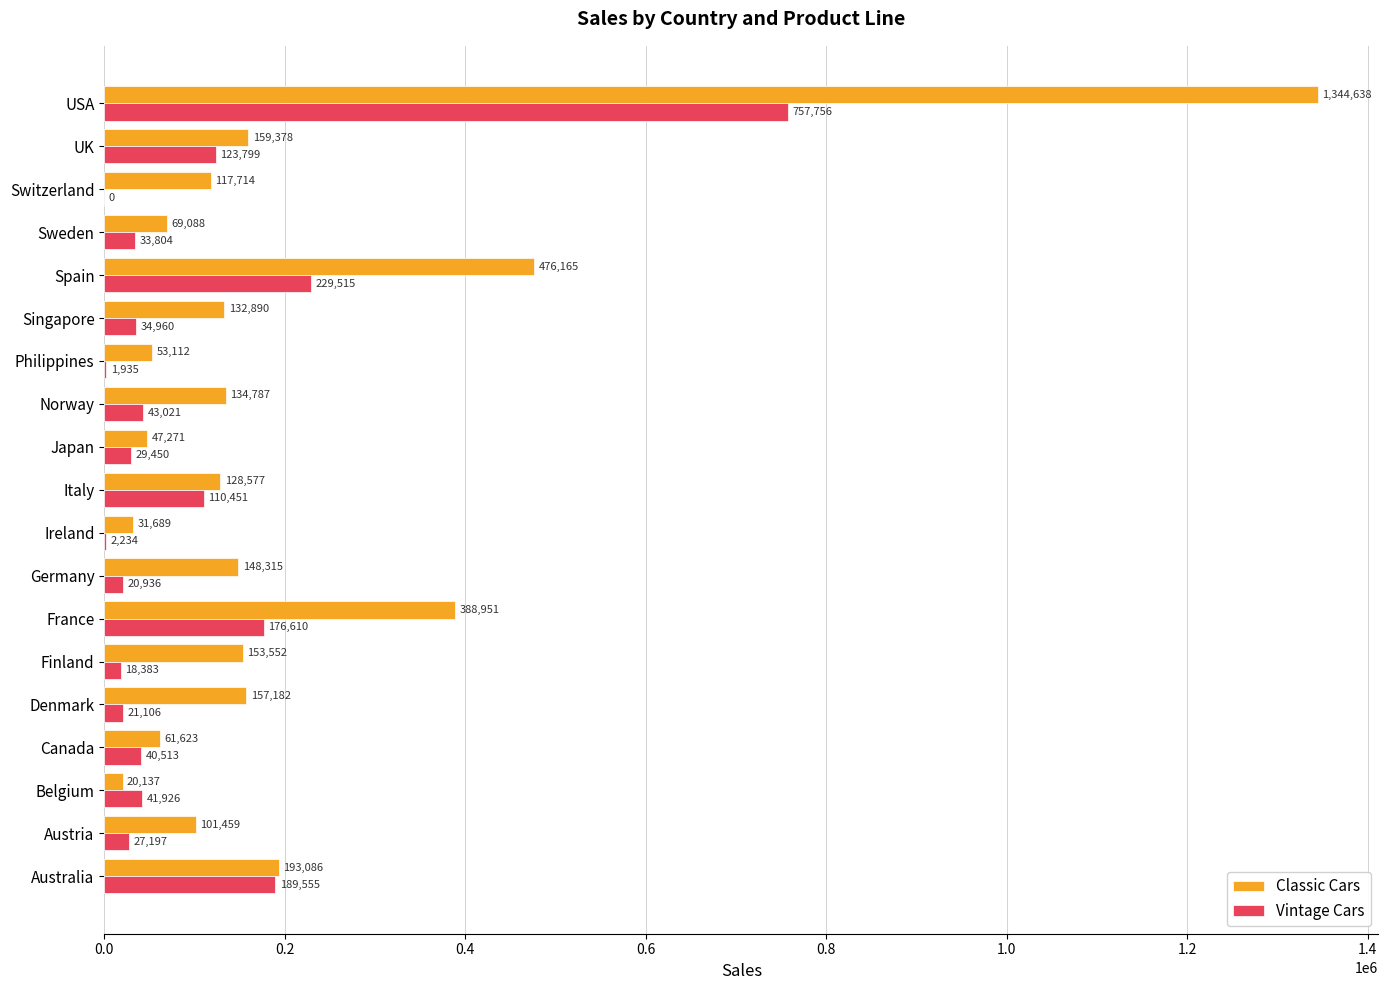

Is the value of Classic Cars at Austria greater than the value of Vintage Cars at Spain?

No